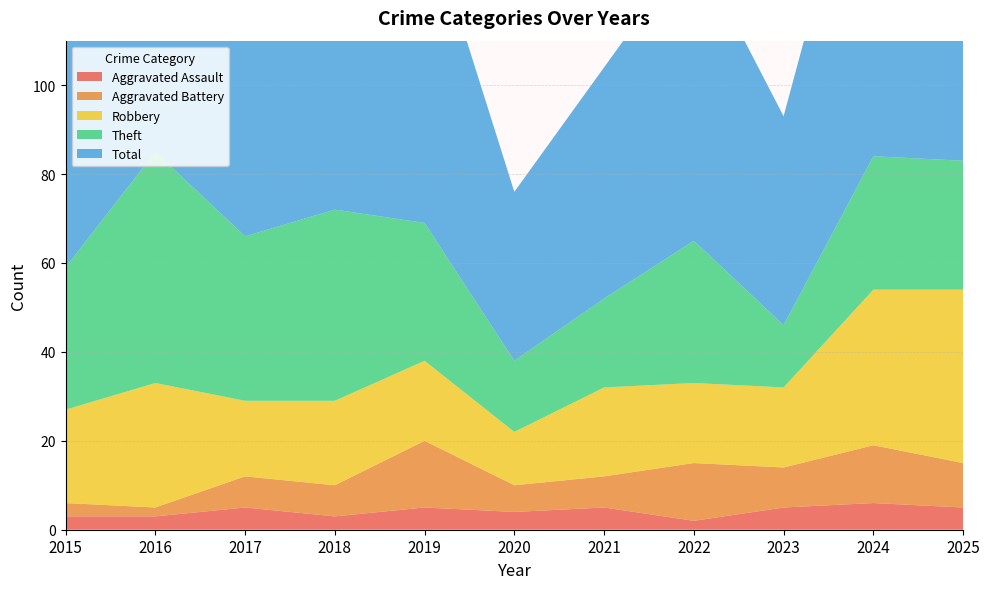

Reading left to right, transcribe all the data shown in this chart.

Aggravated Assault: 3	3	5	3	5	4	5	2	5	6	5
Aggravated Battery: 3	2	7	7	15	6	7	13	9	13	10
Robbery: 21	28	17	19	18	12	20	18	18	35	39
Theft: 32	52	37	43	31	16	20	32	14	30	29
Total: 59	85	66	74	71	38	52	67	47	84	84